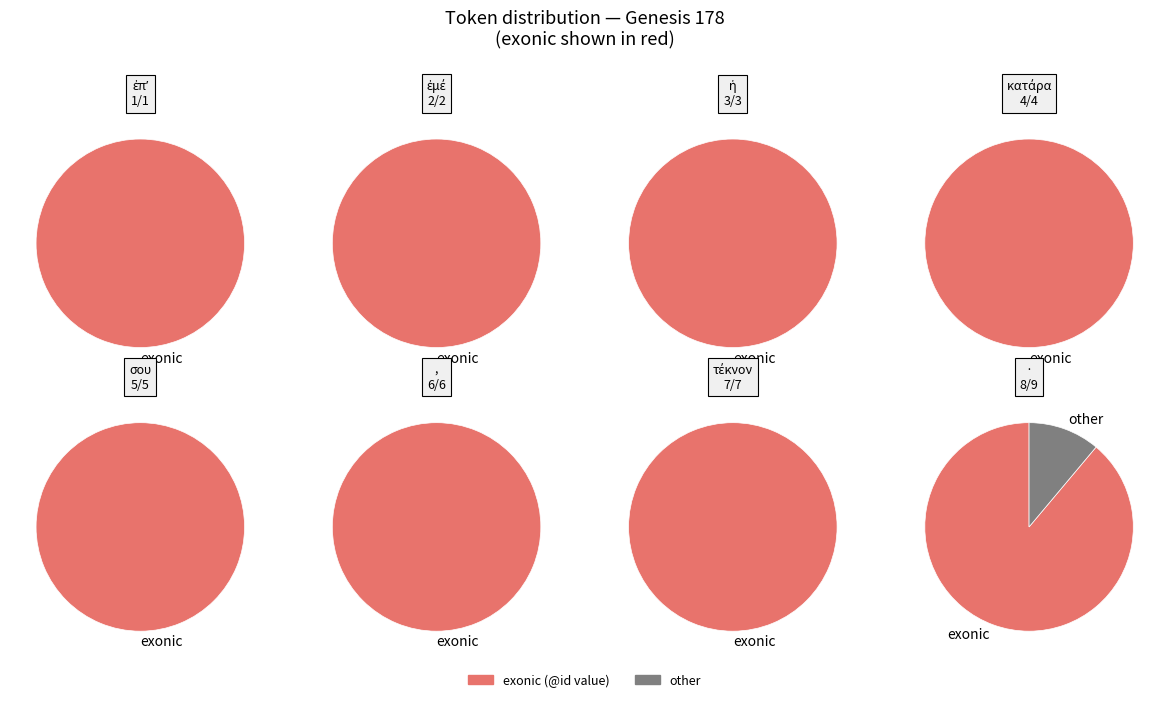

Does ἐμέ account for over 50% of the chart?

No